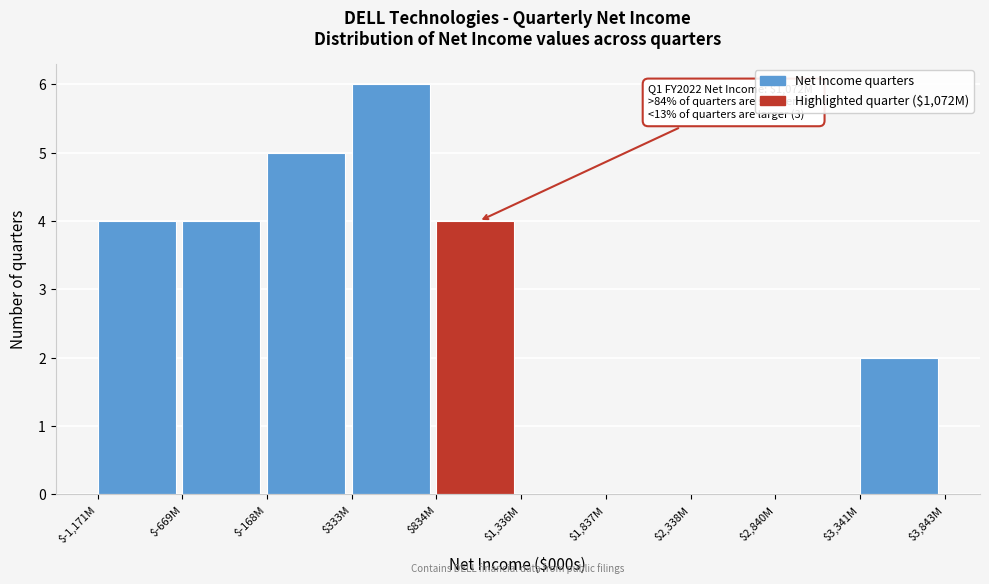

The value at $333M is 6. True or false?

True